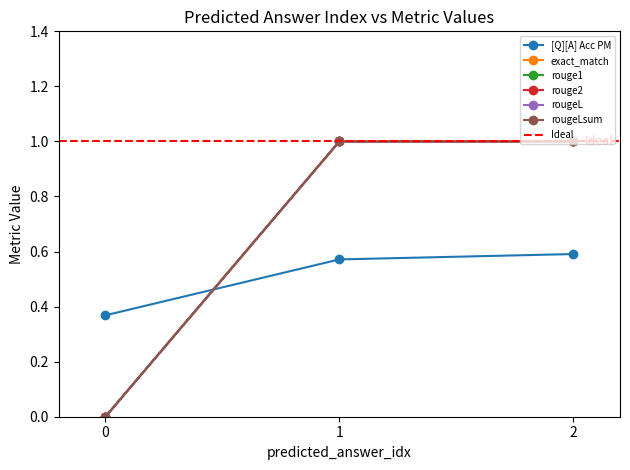

The value of exact_match at 1 is 0.2. True or false?

False